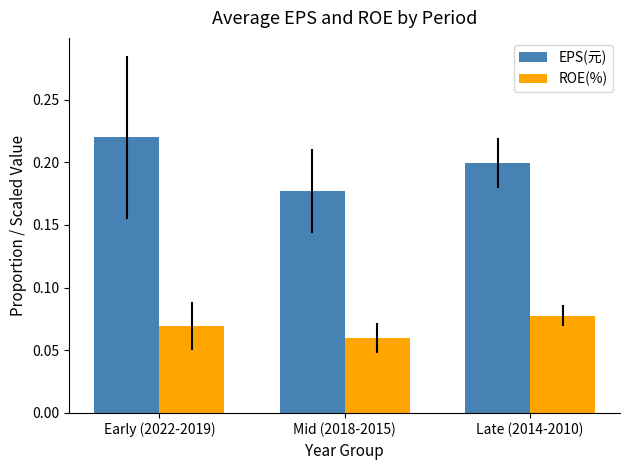

What is the total value across all series at Late (2014-2010)?

0.3